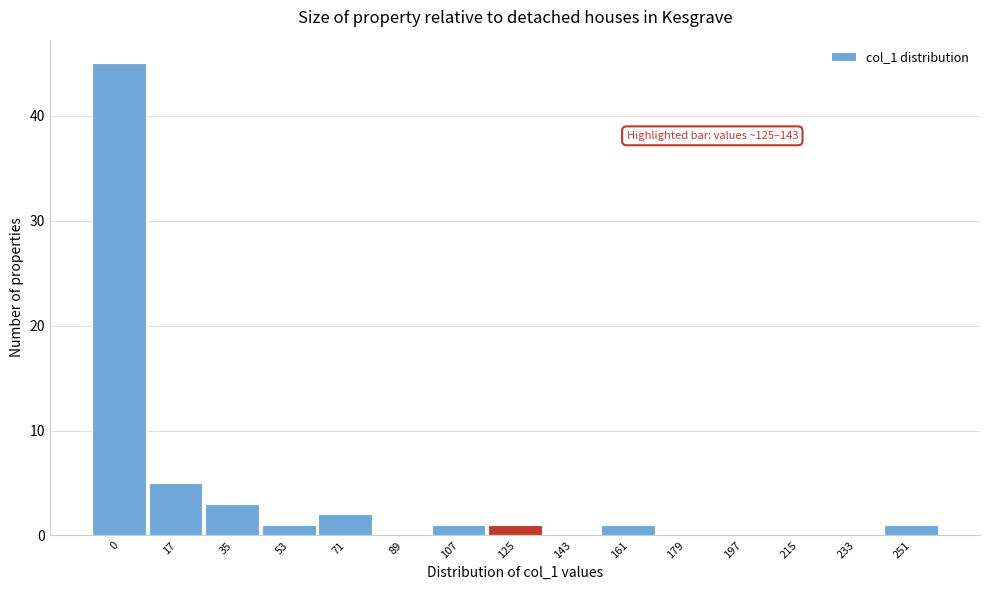

Reading right to left, extract all data points from this chart.

251=1	233=0	215=0	197=0	179=0	161=1	143=0	125=1	107=1	89=0	71=2	53=1	35=3	17=5	0=45